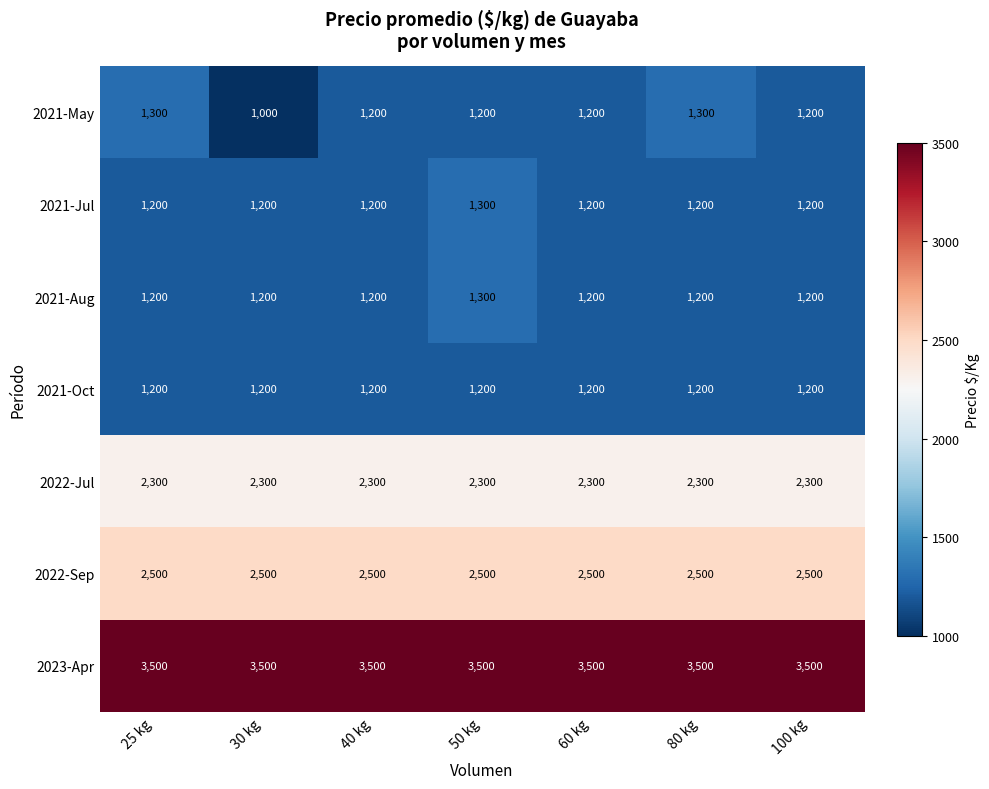

What value does the 2021-May series have at 30 kg, to the nearest 5?

1000